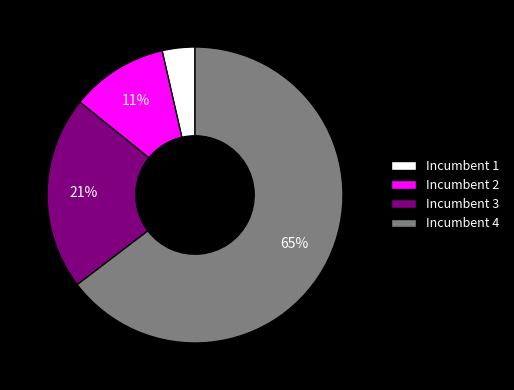

To the nearest percent, what portion does Incumbent 3 represent?

21%